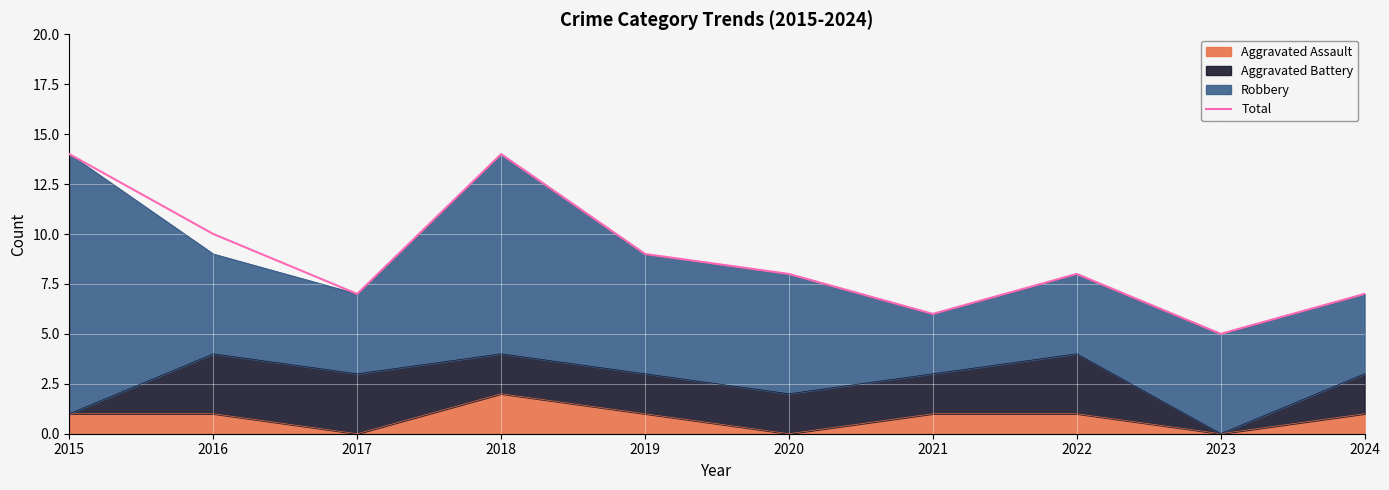

Rank the categories by value from highest to lowest.

2015, 2018, 2016, 2019, 2020, 2022, 2017, 2024, 2021, 2023